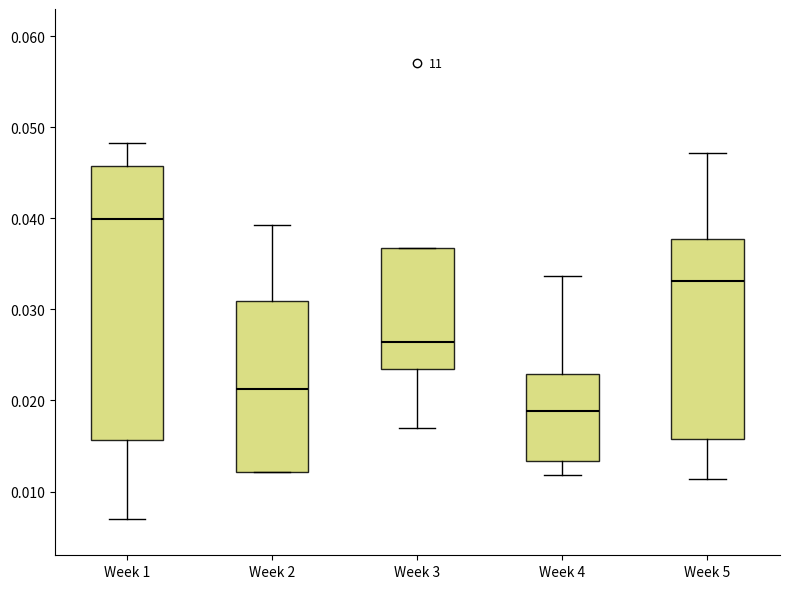

Which box's median line is the lowest?

Week 4